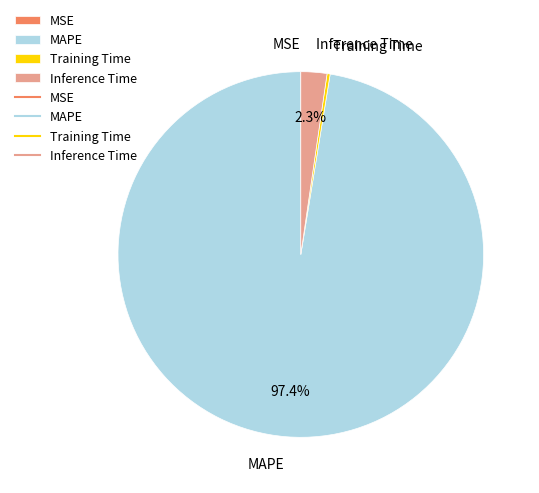

What percentage is NOT represented by Inference Time?

97.7%